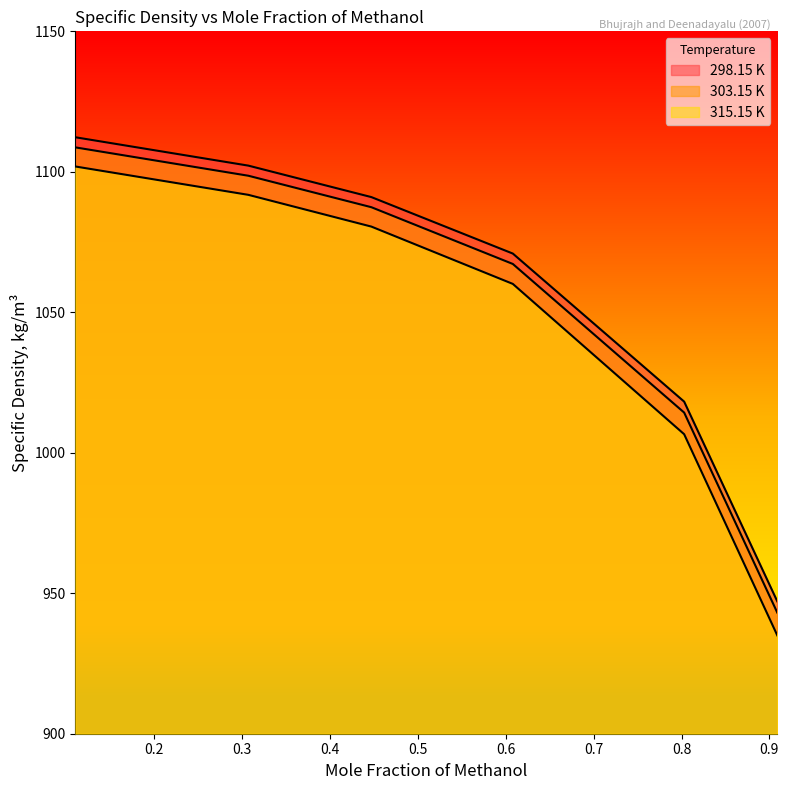

What is the value of the 303.15 K point at the 5th from the left?

1014.3